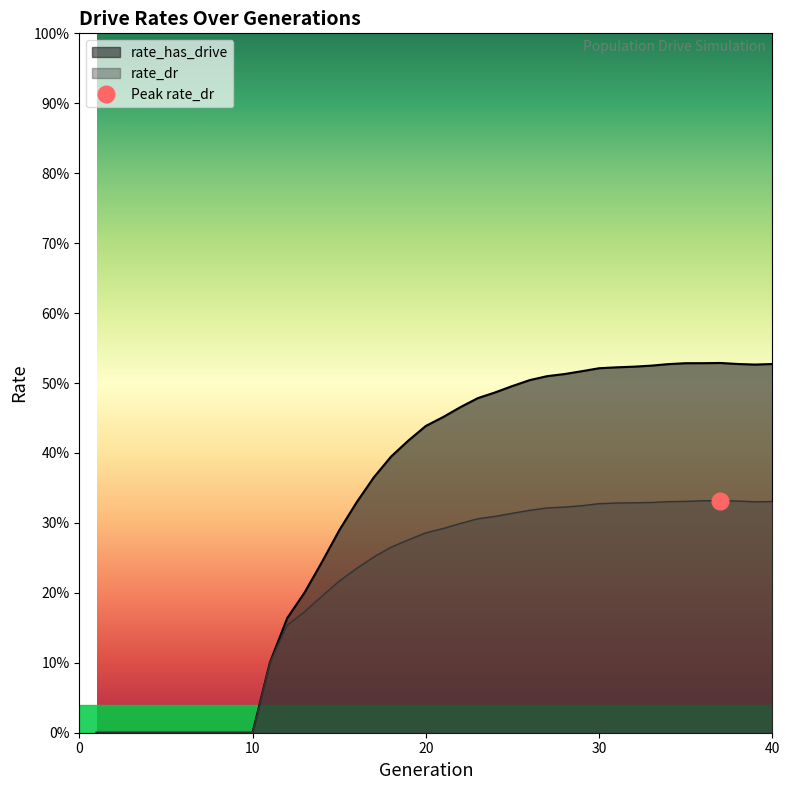

At which category does the chart reach its peak across all series?

37